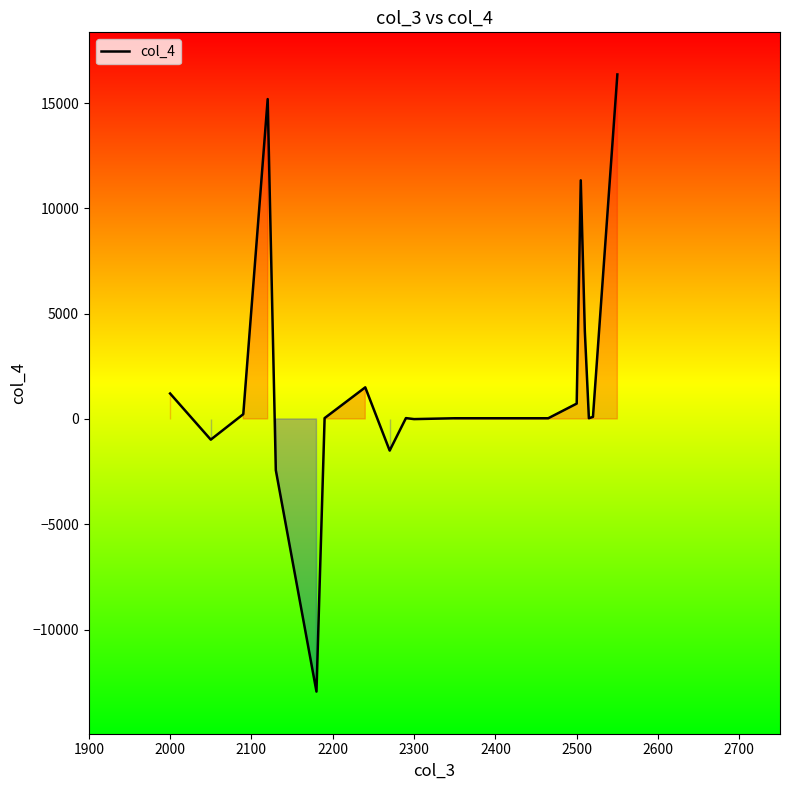

What is the smallest value displayed?

-12945